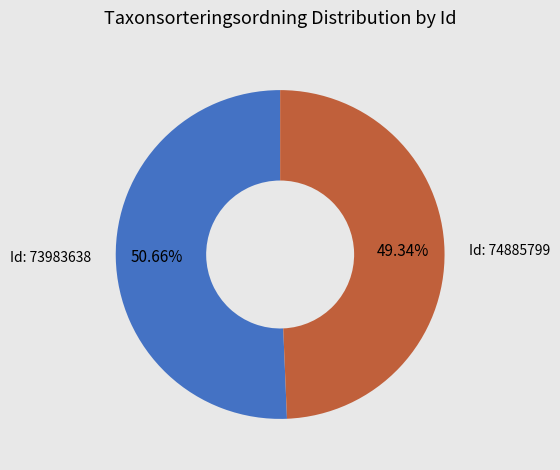

Is there a majority slice in this chart?

Yes